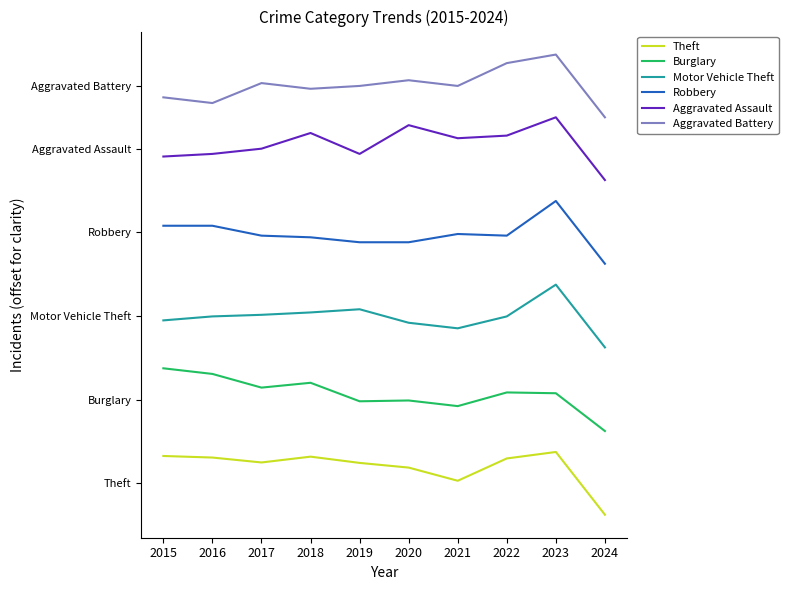

True or false: Motor Vehicle Theft and Robbery intersect in this chart.

False